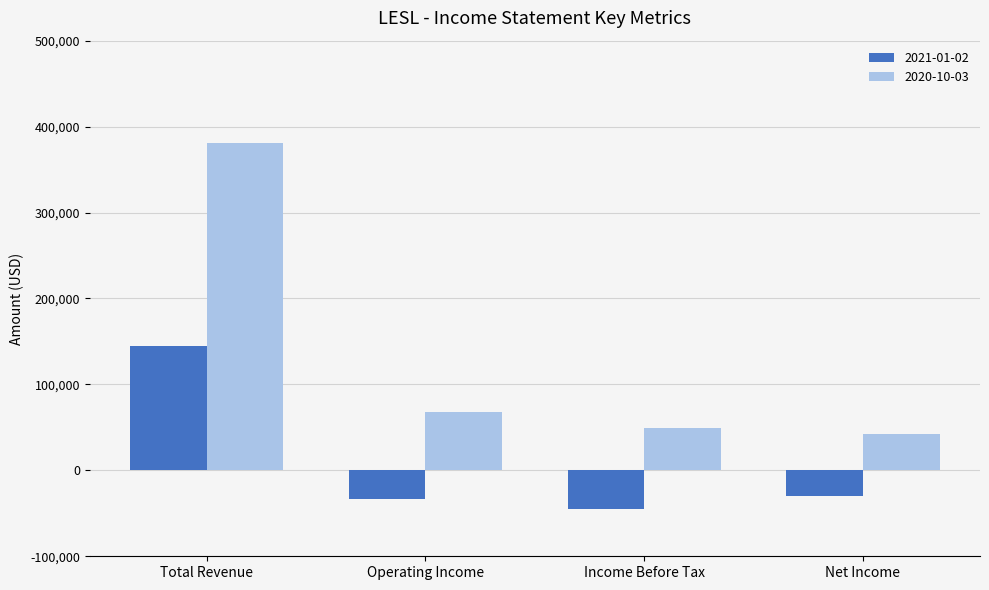

Is it true that 2021-01-02 equals -44600 at Income Before Tax?

True